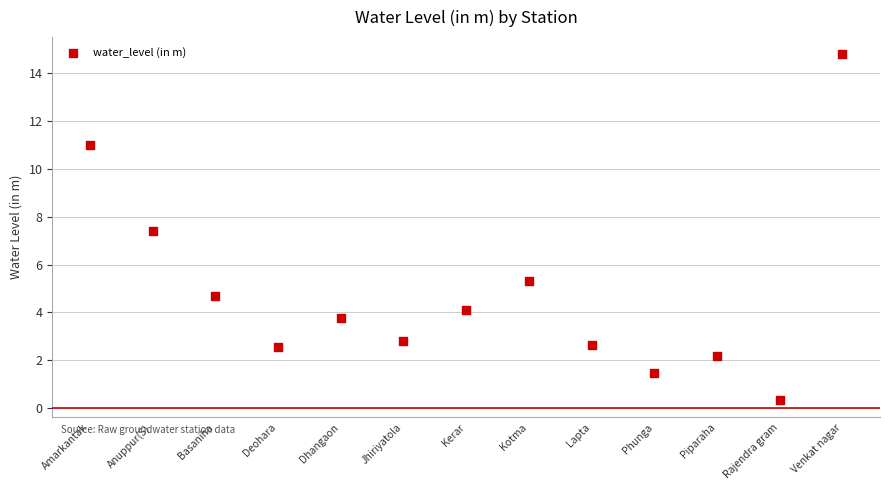

What Y value in the scatter plot is closest to 7?

7.4